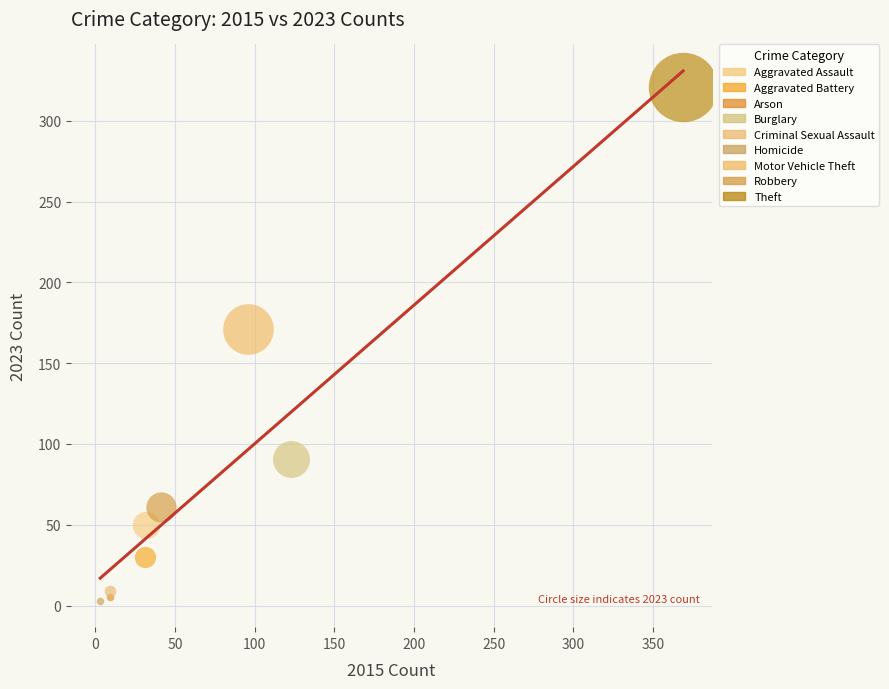

Which series contains the highest Y value?

Theft